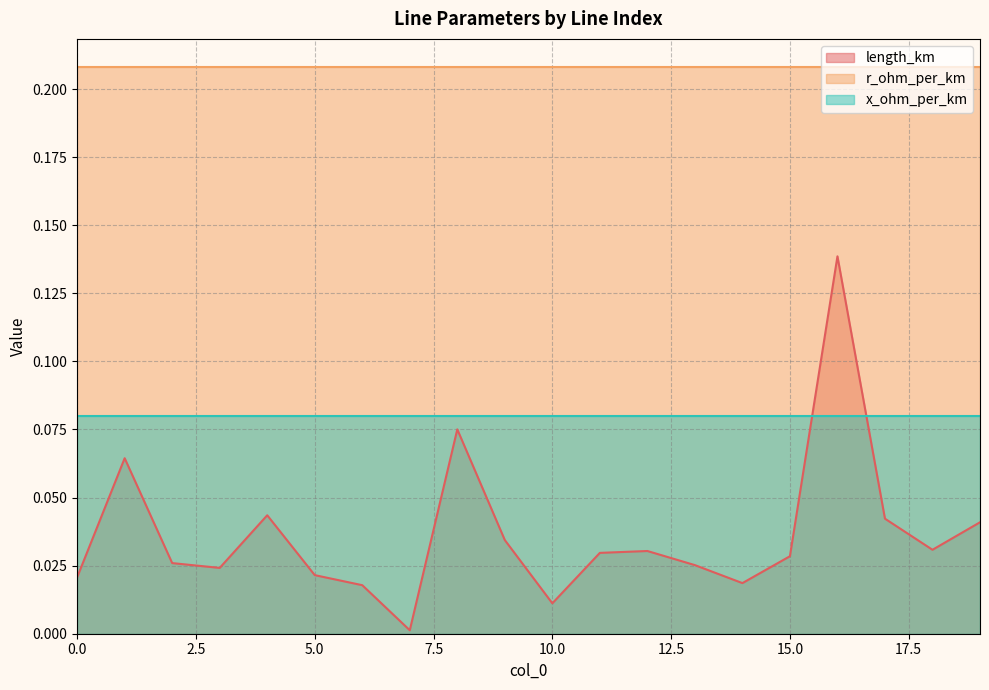

What are all the series names shown in the legend?

length_km, r_ohm_per_km, x_ohm_per_km